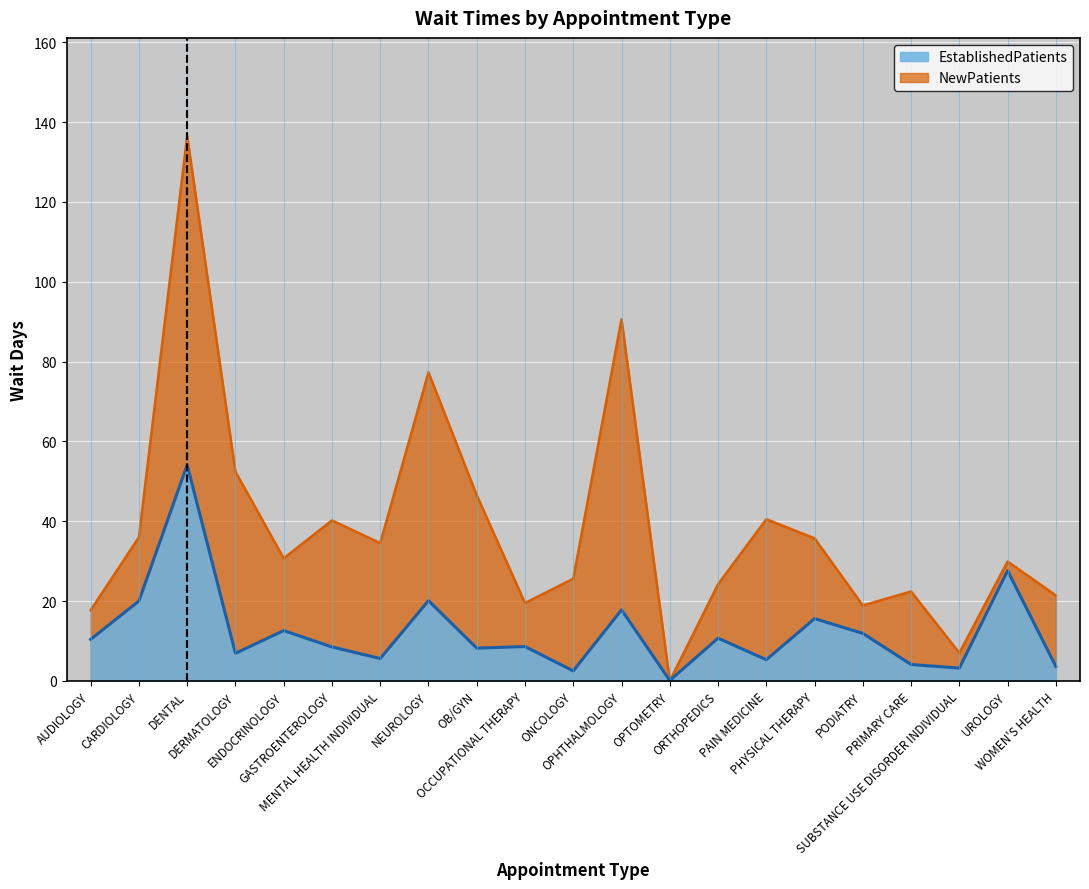

What is the spread (max minus min) of values at PRIMARY CARE?

18.3